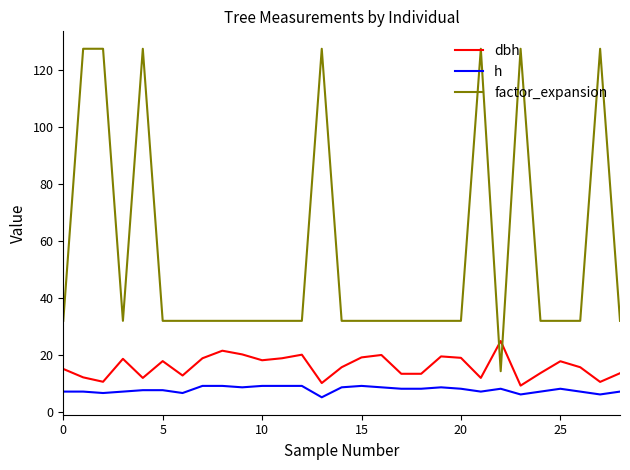

What are all the series names shown in the legend?

dbh, h, factor_expansion